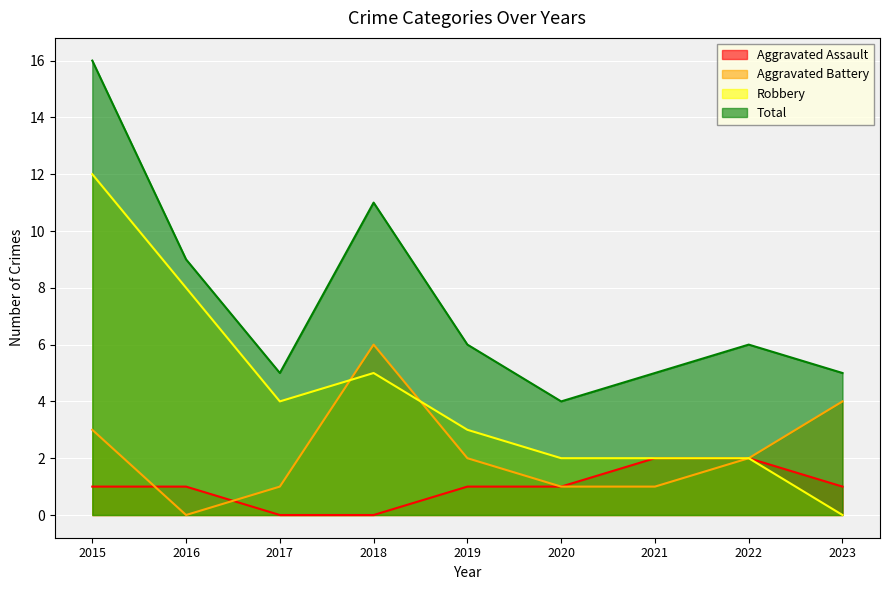

In Robbery, how many points are higher than both neighbors (excluding endpoints)?

1